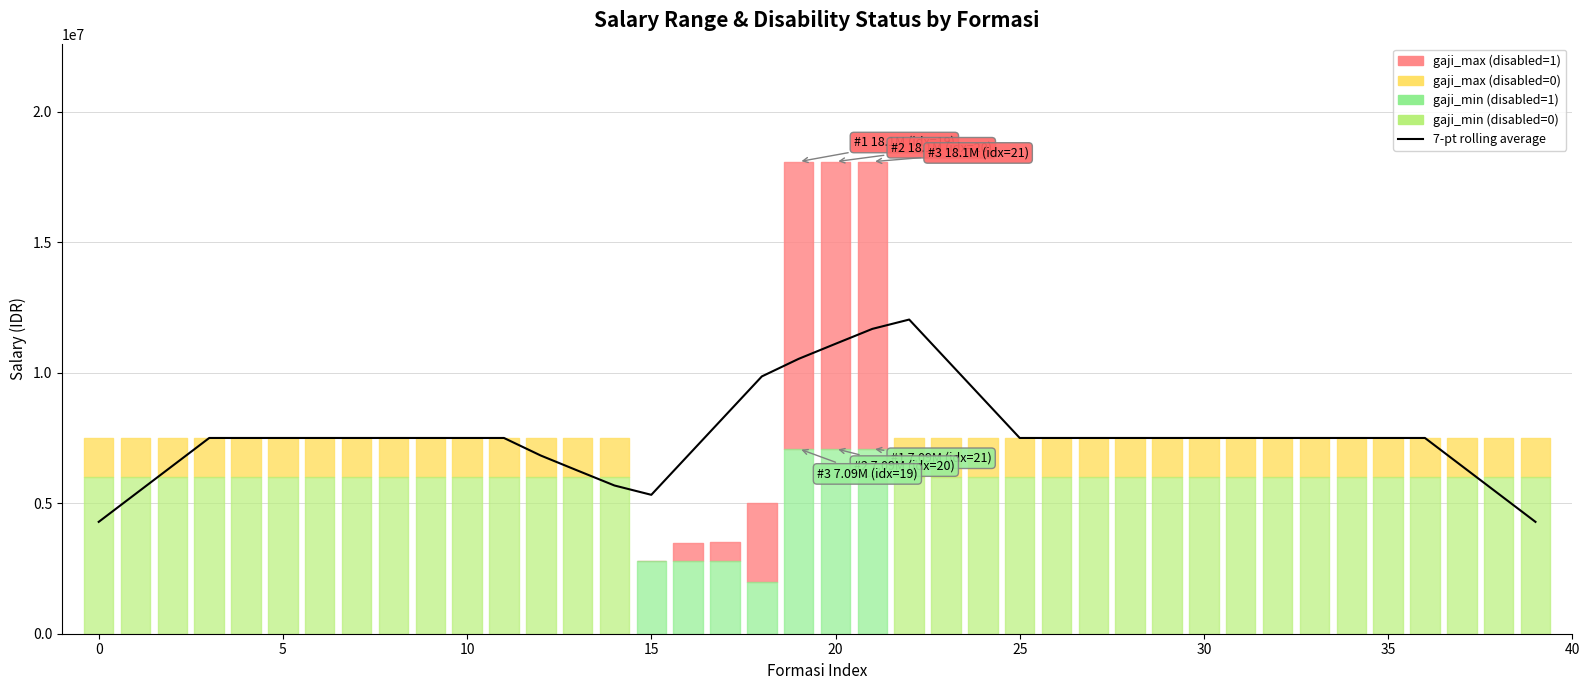

What is the difference between the second highest and second lowest values?

7393871.4